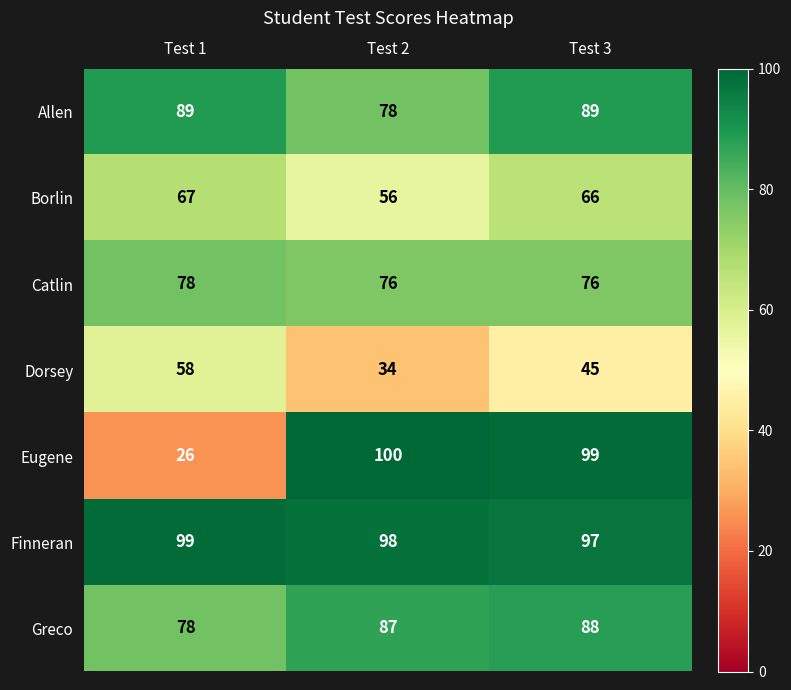

At how many categories does at least one series exceed 67?

3